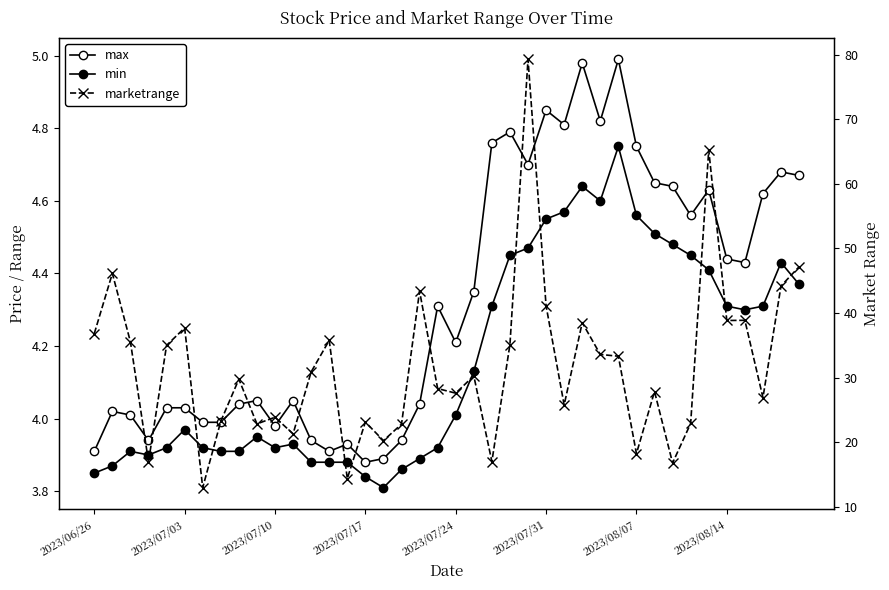

Does the chart display data point markers on the line(s)?

Yes